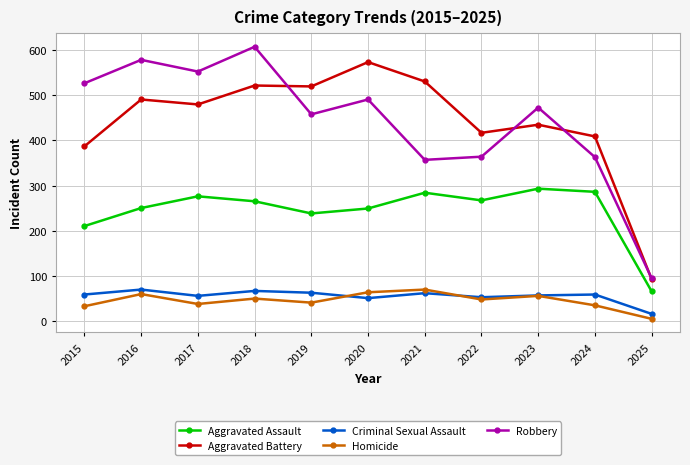

True or false: Homicide and Aggravated Assault cross at least once.

False